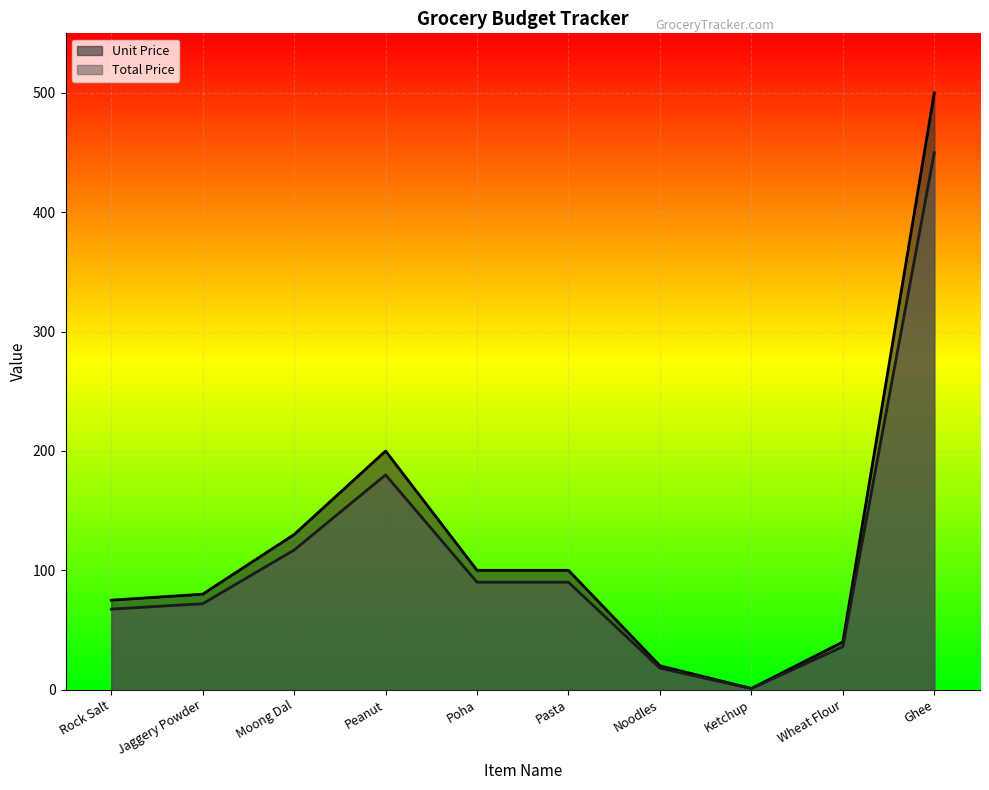

What is the difference between the maximum and minimum values in the Unit Price series?

499.0